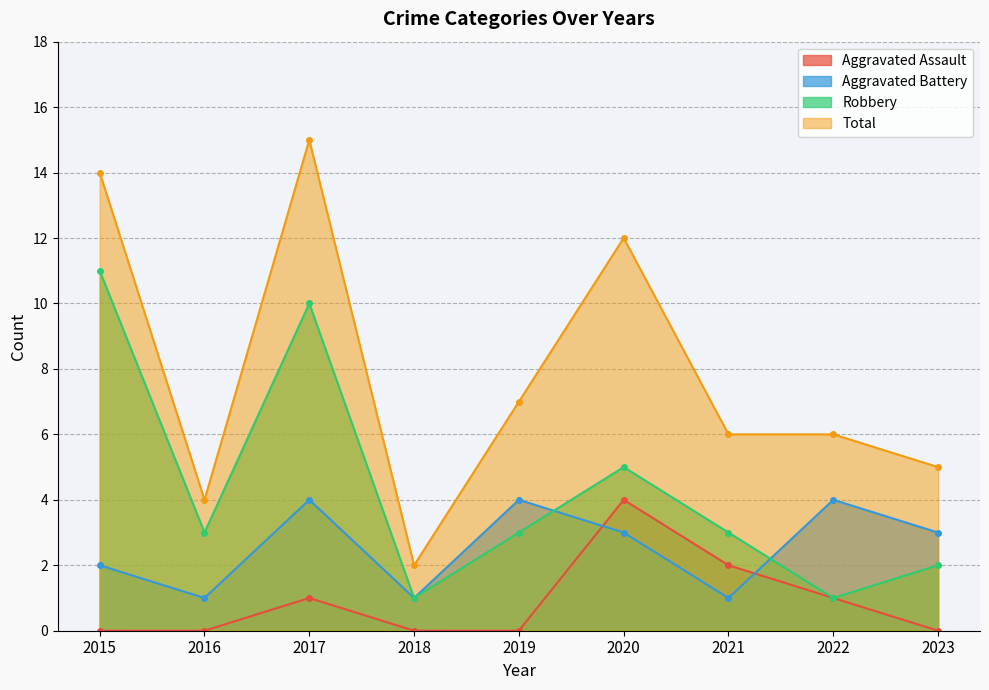

What is the difference between the maximum and minimum values in the Total series?

13